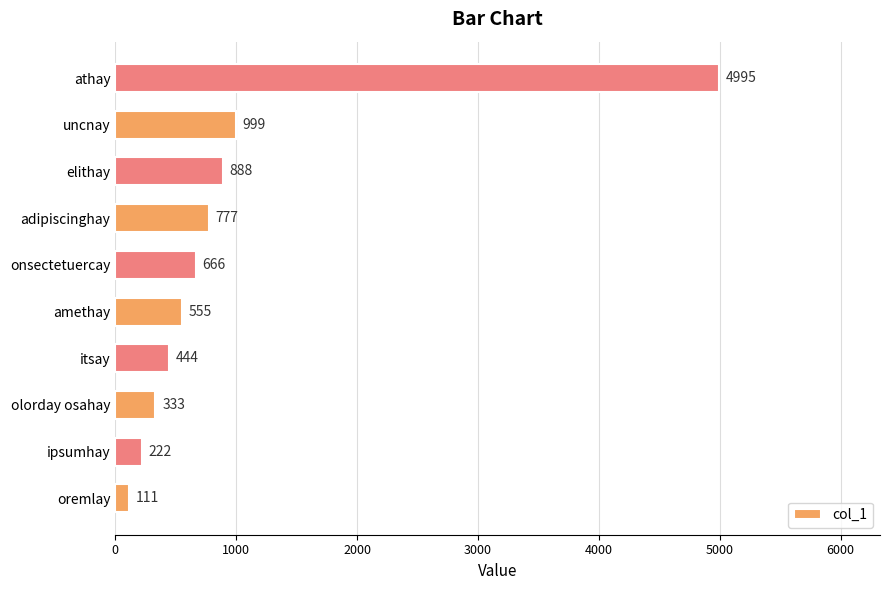

What is the difference between the second highest and second lowest values?

777